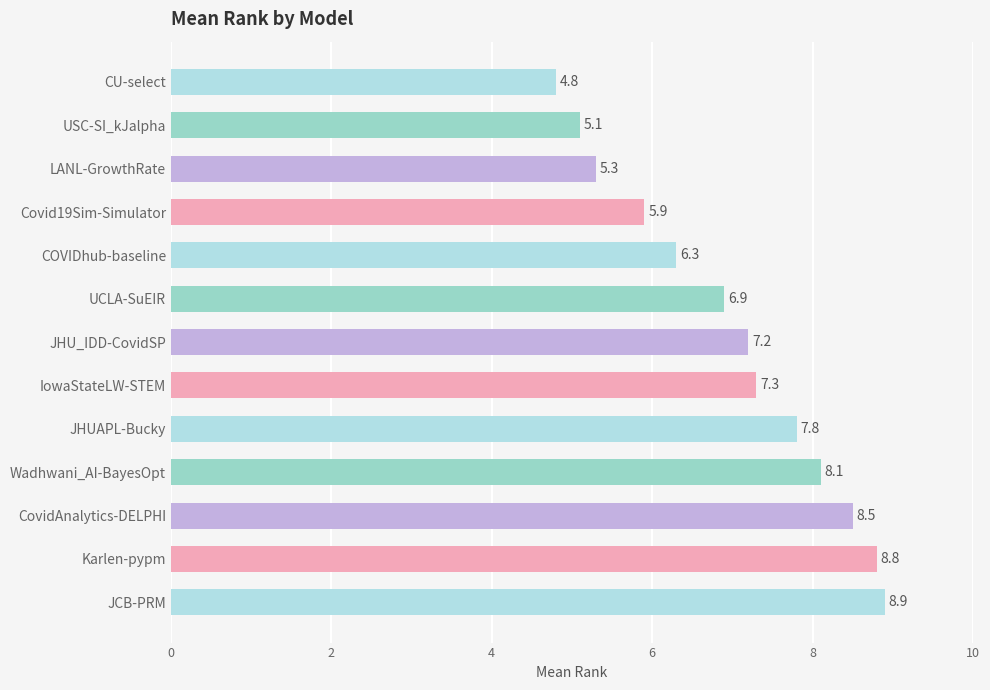

What is the difference between the maximum and second lowest values?

3.8